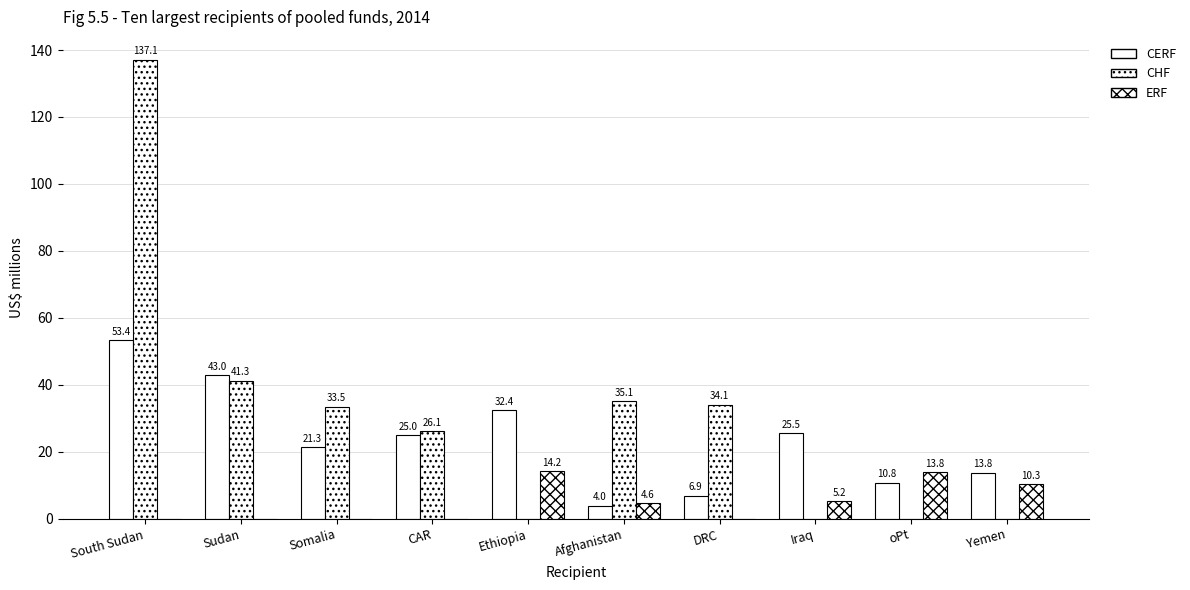

What is the difference between the maximum and minimum values in the CERF series?

49.4